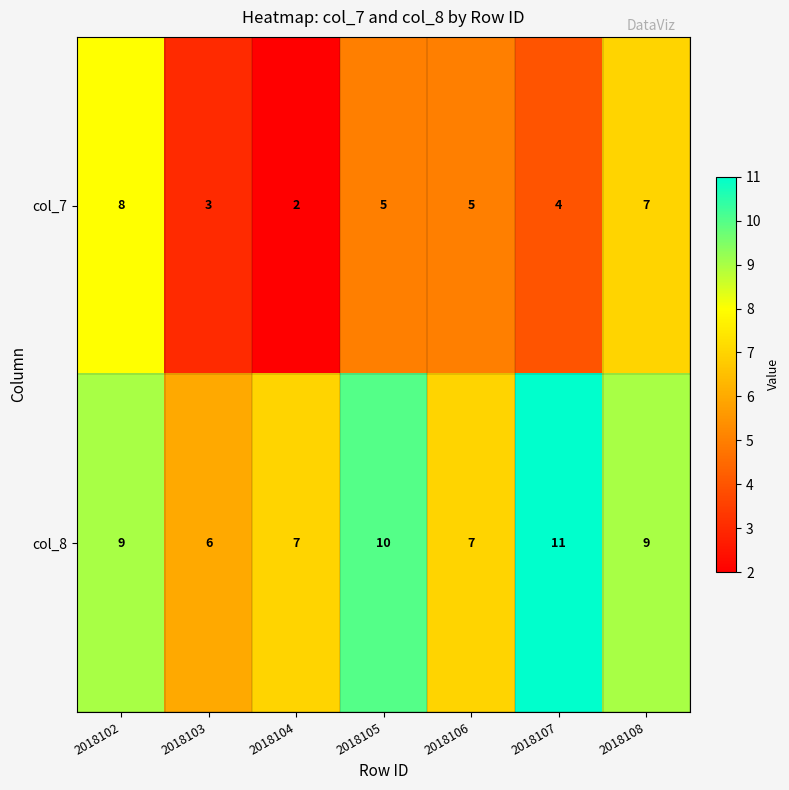

Reading left to right, transcribe all the data shown in this chart.

col_7: 8	3	2	5	5	4	7
col_8: 9	6	7	10	7	11	9